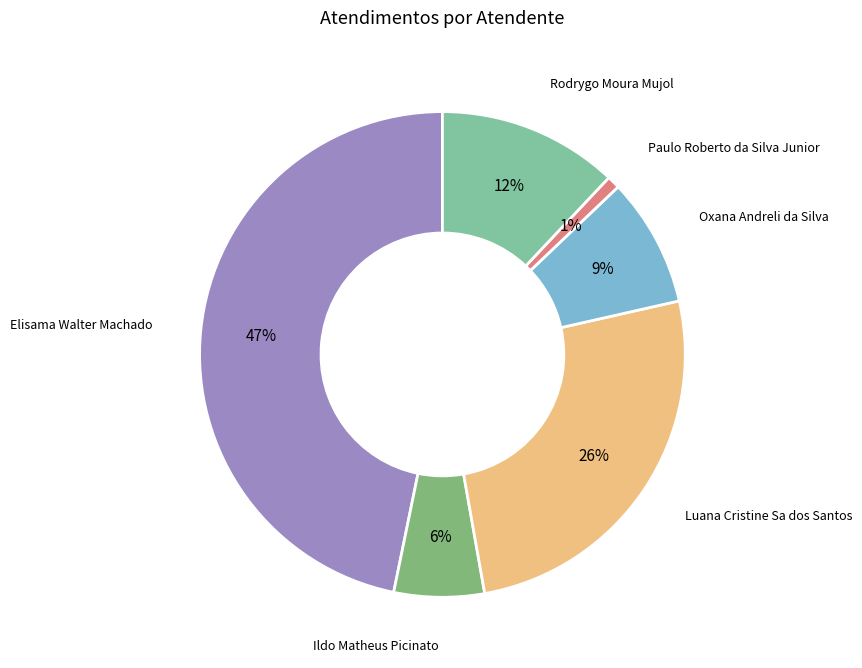

What is the largest slice in the pie chart?

Elisama Walter Machado